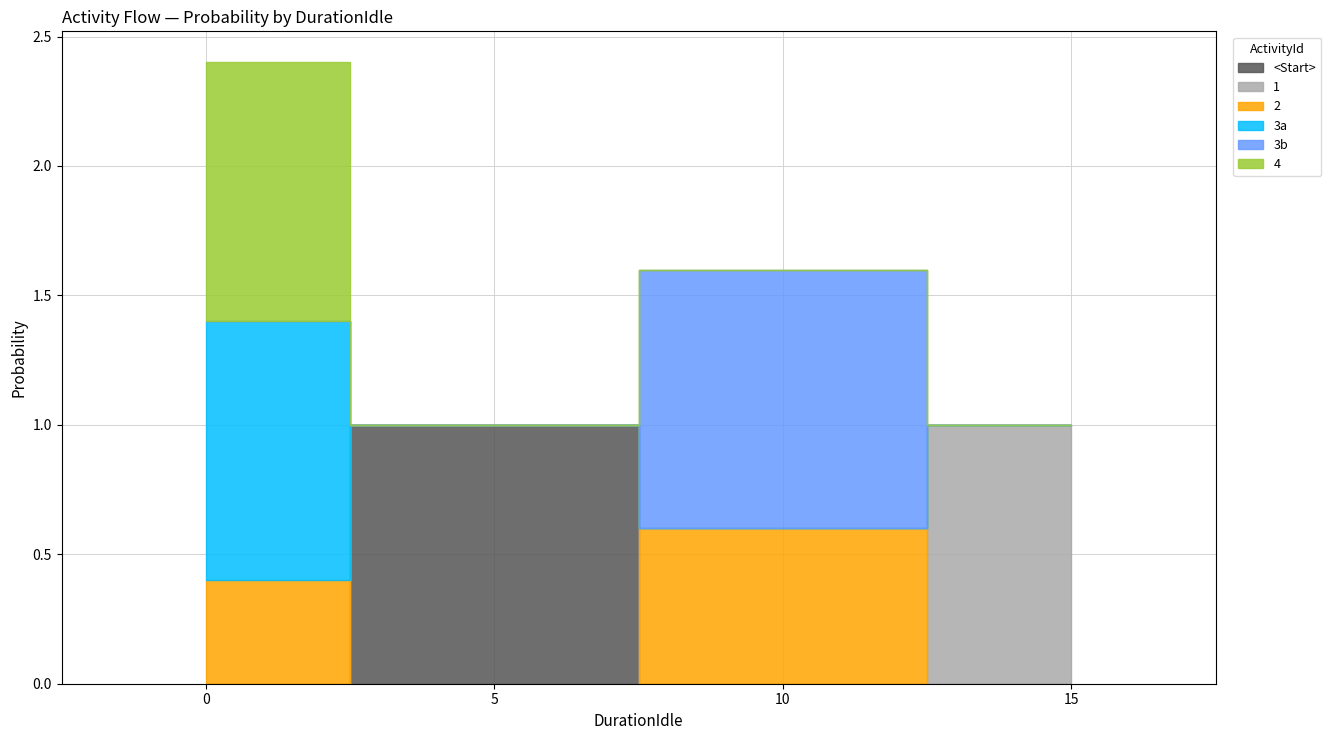

Is it true that 4 equals -0.4 at 10?

False